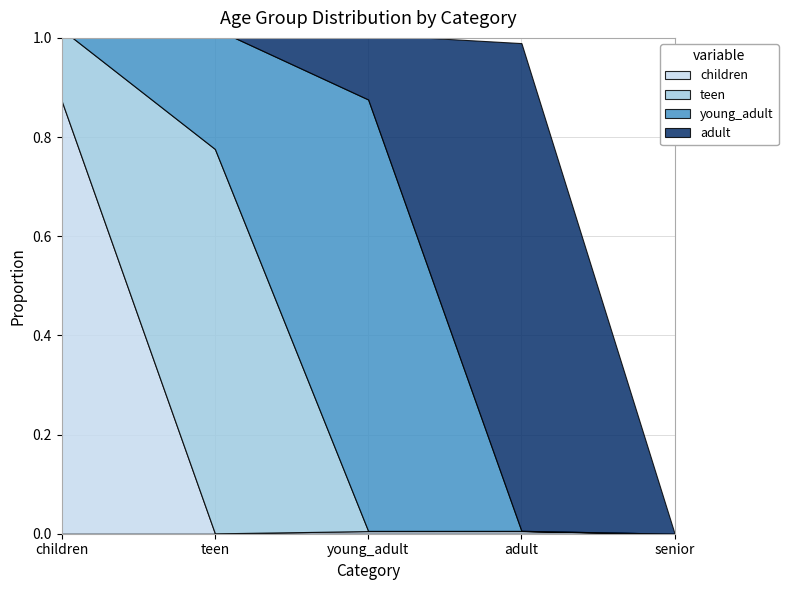

Reading left to right, transcribe all the data shown in this chart.

children: children=0.9	teen=0.0	young_adult=0.0	adult=0.0	senior=0.0
teen: children=0.1	teen=0.8	young_adult=0.0	adult=0.0	senior=0.0
young_adult: children=0.0	teen=0.2	young_adult=0.9	adult=0.0	senior=0.0
adult: children=0.0	teen=0.0	young_adult=0.1	adult=1.0	senior=0.0